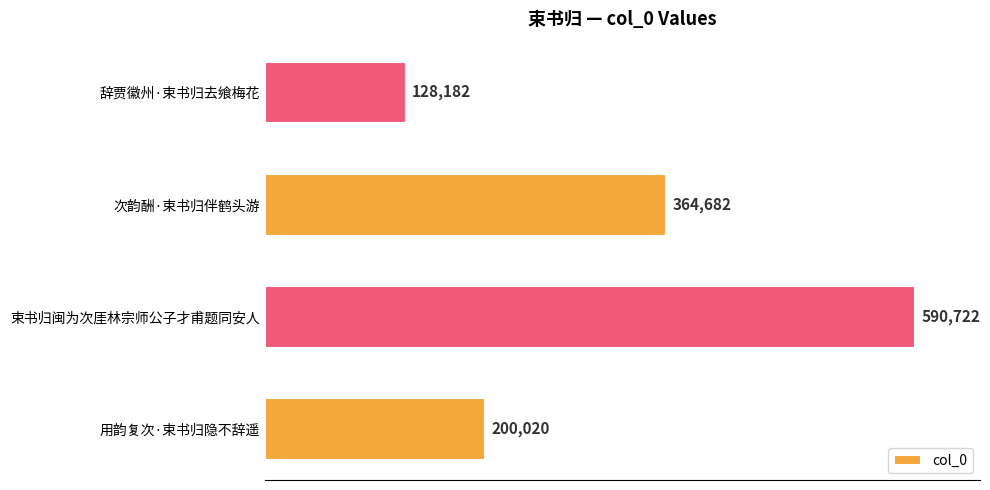

What is the change in value from 束书归闽为次厓林宗师公子才甫题同安人 to 次韵酬·束书归伴鹤头游?

-226040